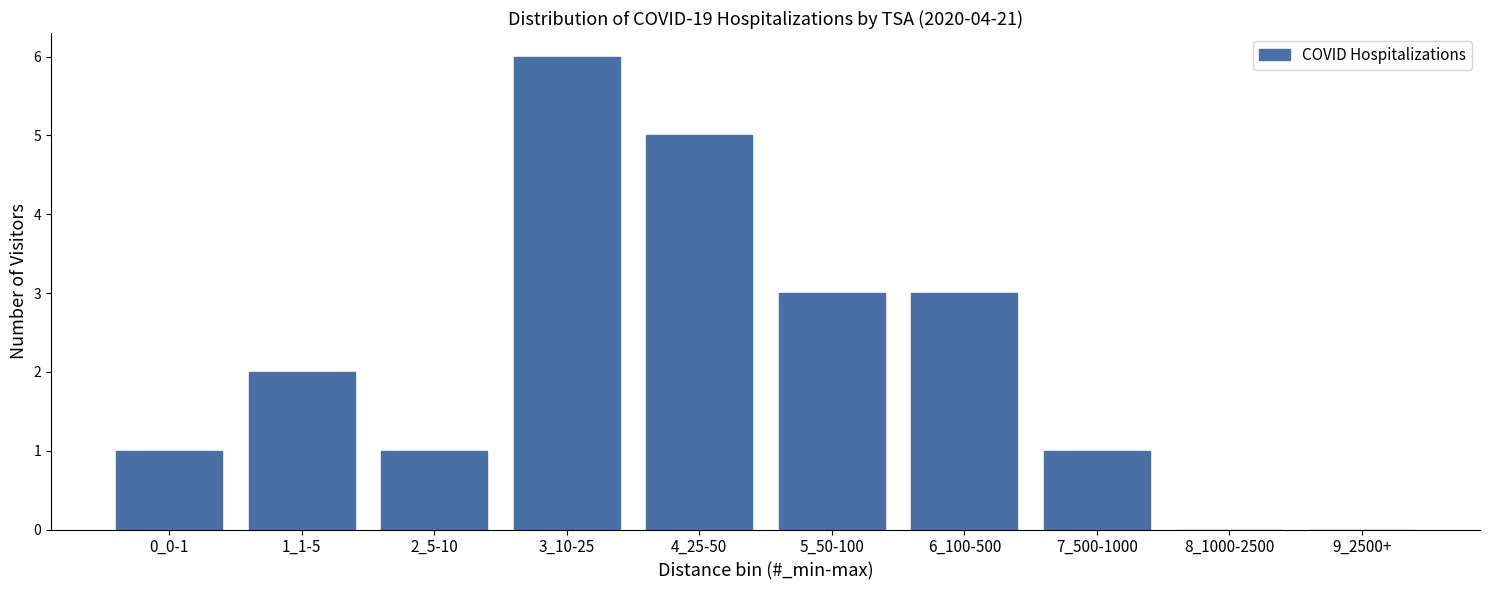

Reading left to right, transcribe all the data shown in this chart.

0_0-1=1	1_1-5=2	2_5-10=1	3_10-25=6	4_25-50=5	5_50-100=3	6_100-500=3	7_500-1000=1	8_1000-2500=0	9_2500+=0